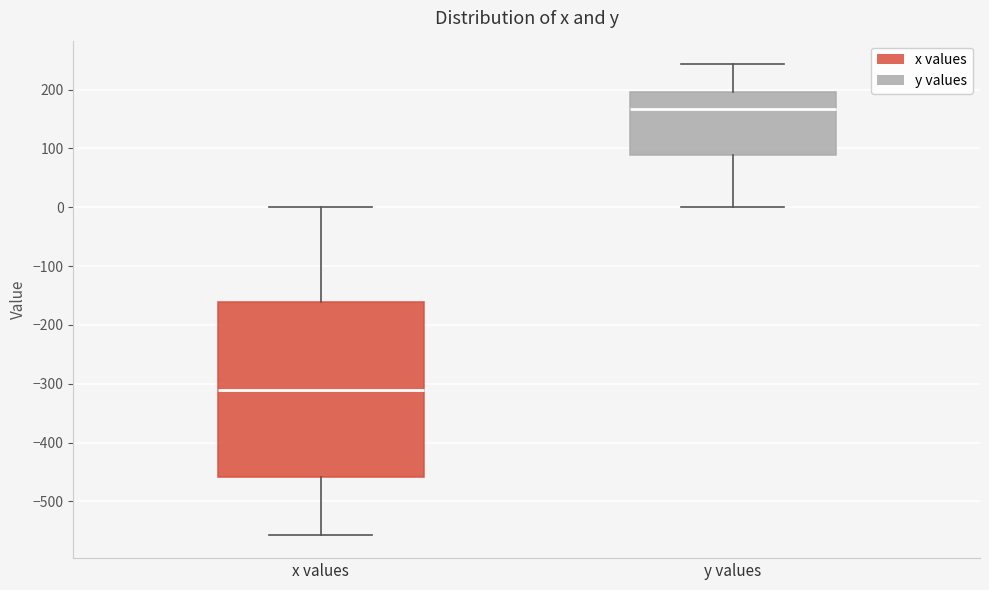

Which box has the highest median line?

y values